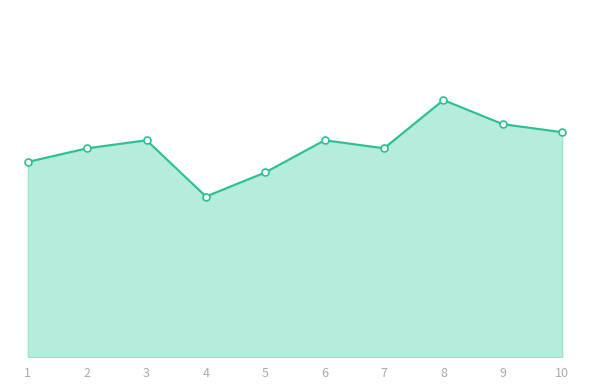

What is the minimum value shown in the chart?

0.6